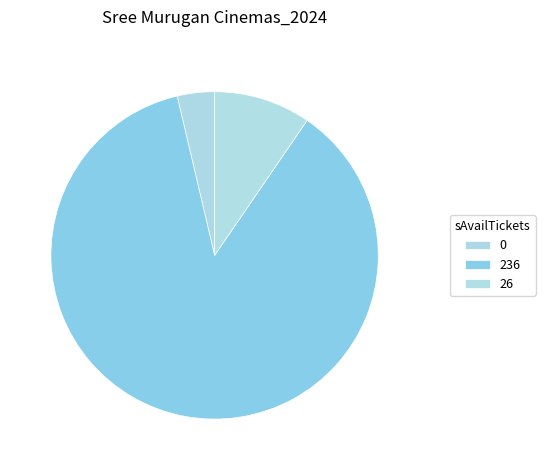

Rank the categories by value from lowest to highest.

0, 26, 236